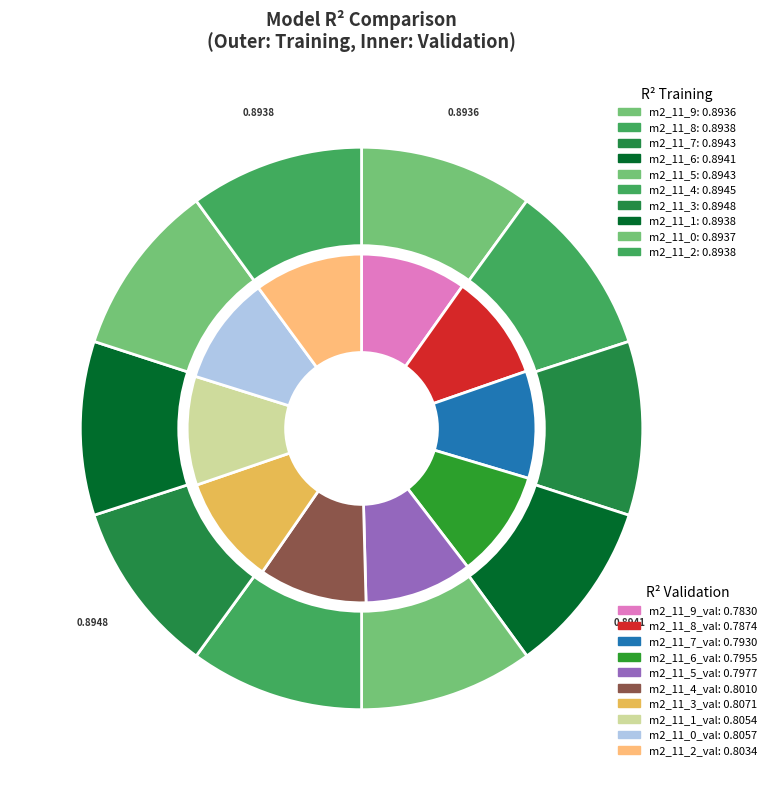

True or false: model_2_11_5 accounts for 10% of the total.

True